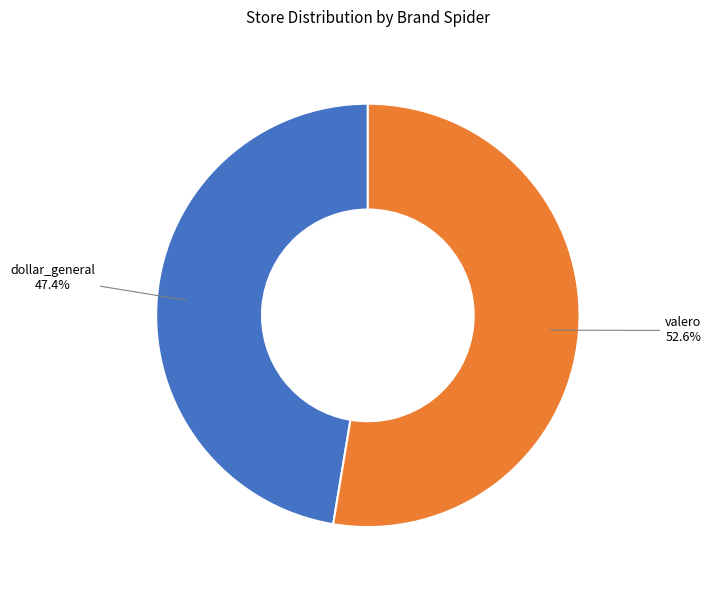

What percentage do valero and dollar_general together represent?

100.0%